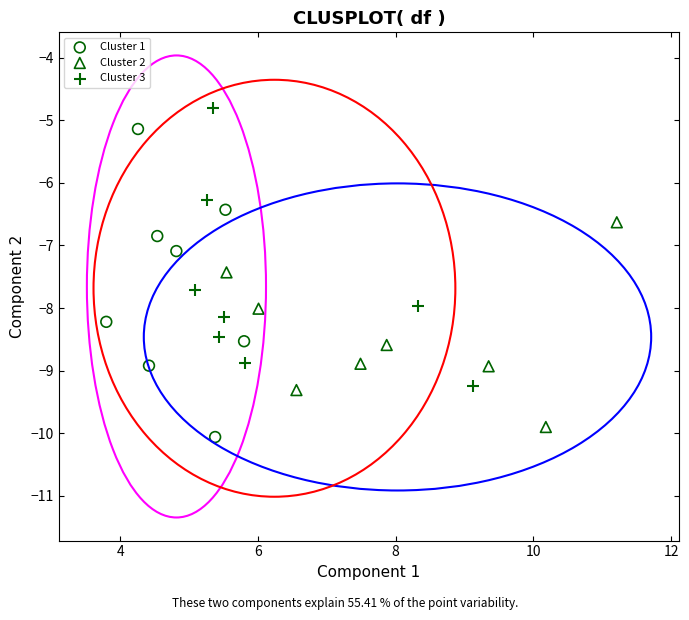

What are all the series names shown in the legend?

Cluster 1, Cluster 2, Cluster 3